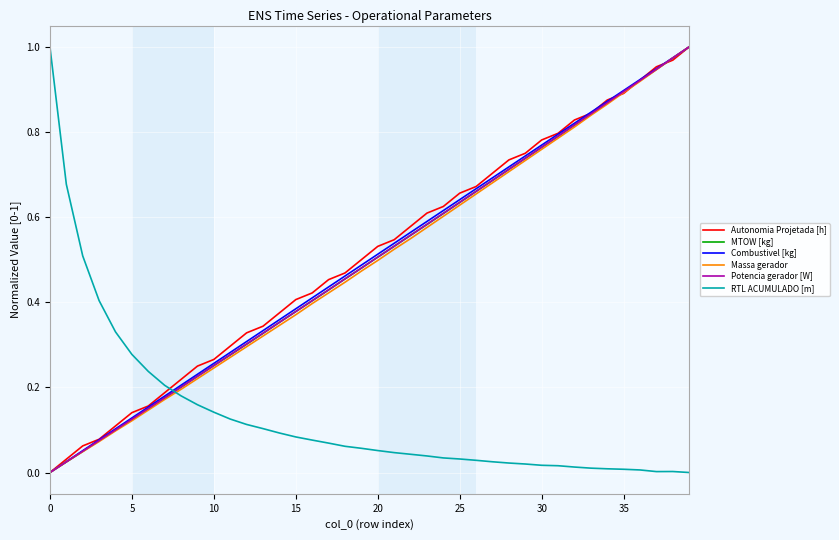

True or false: MTOW [kg] and RTL ACUMULADO [m] cross at least once.

True